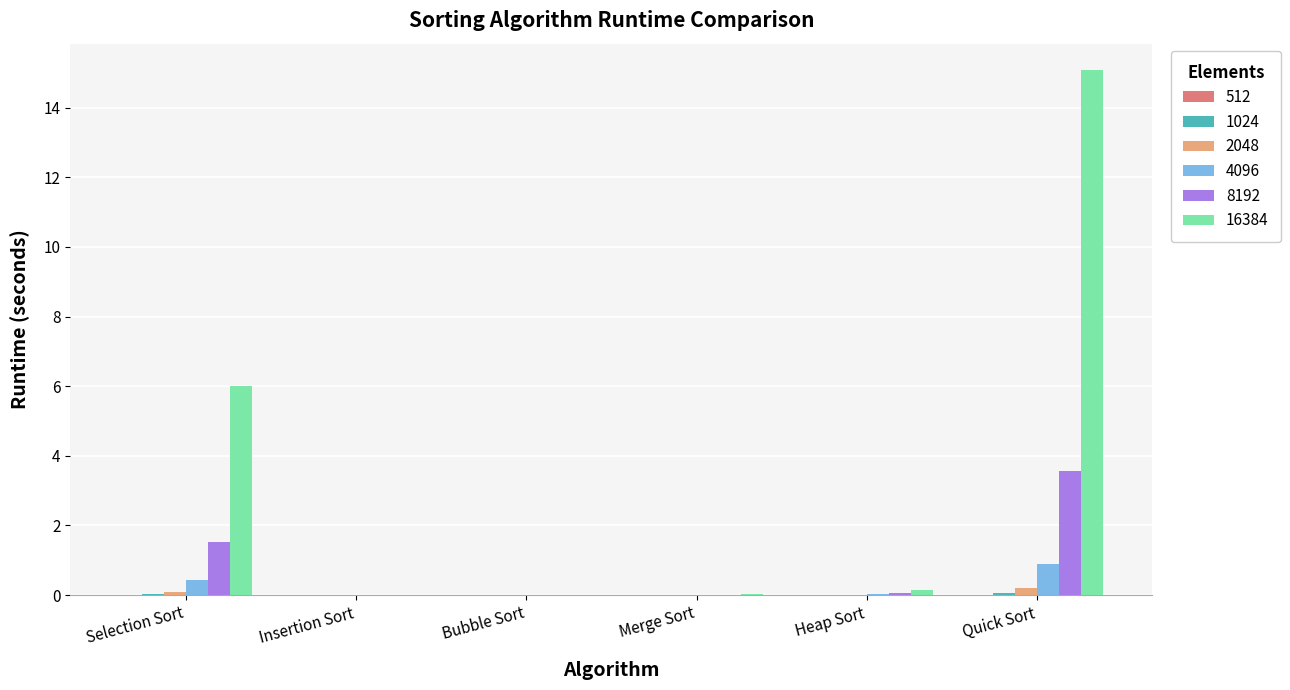

Are the bars horizontal?

No